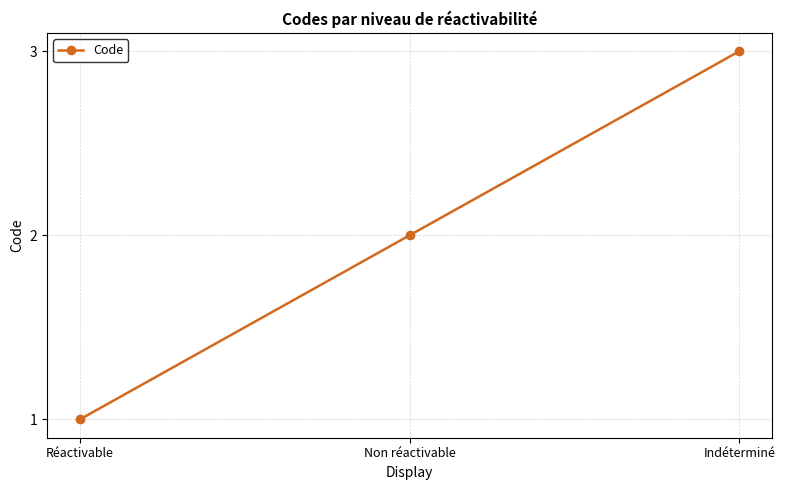

Count the values in the range 1 to 3.

3